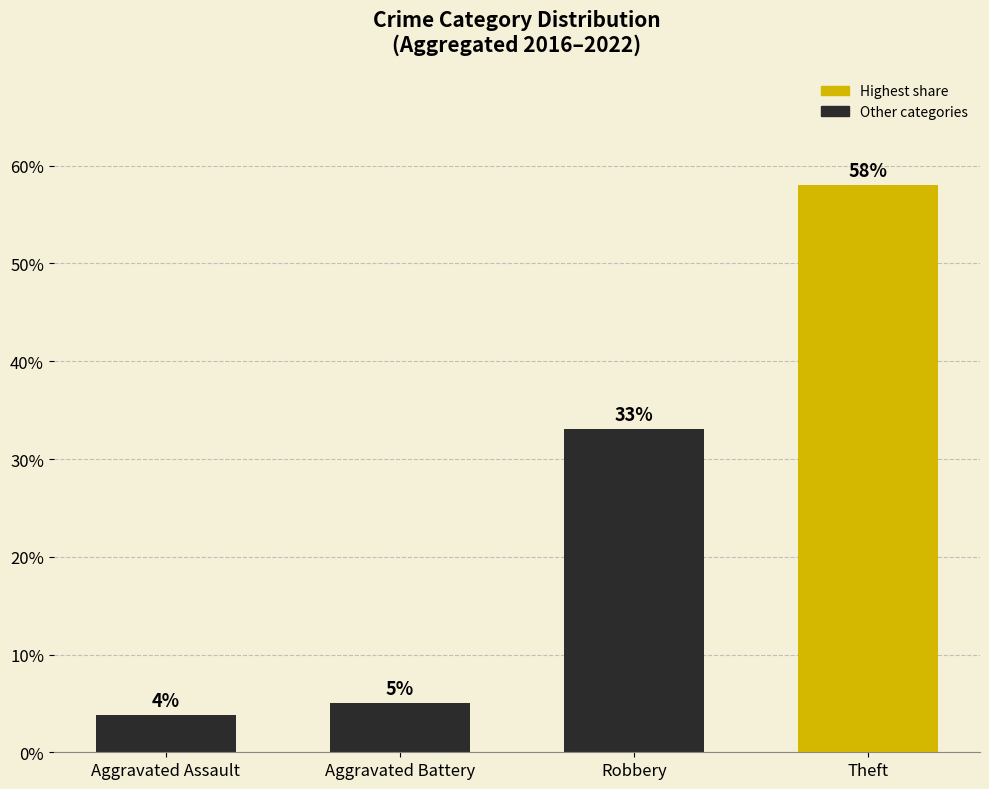

Are the bars horizontal?

No